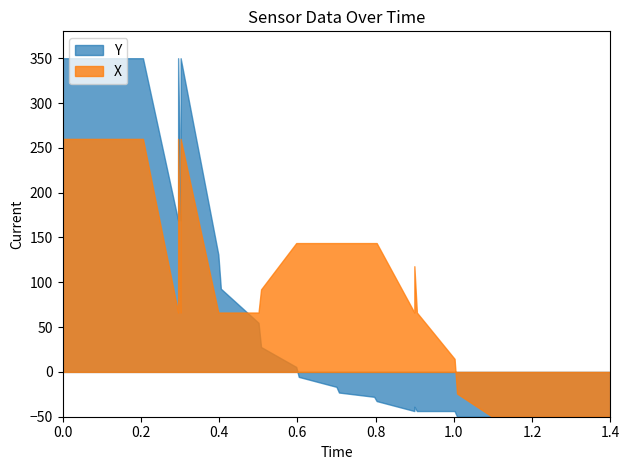

What is the sum of all Y values?

4095.5